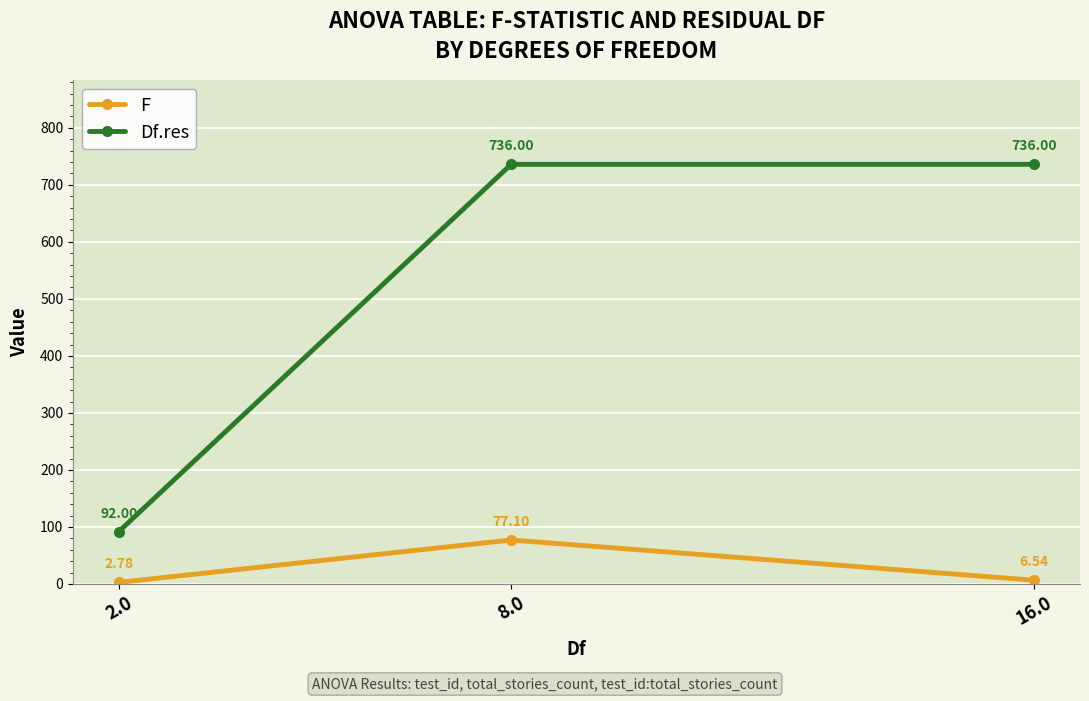

How many lines are shown in the chart?

2